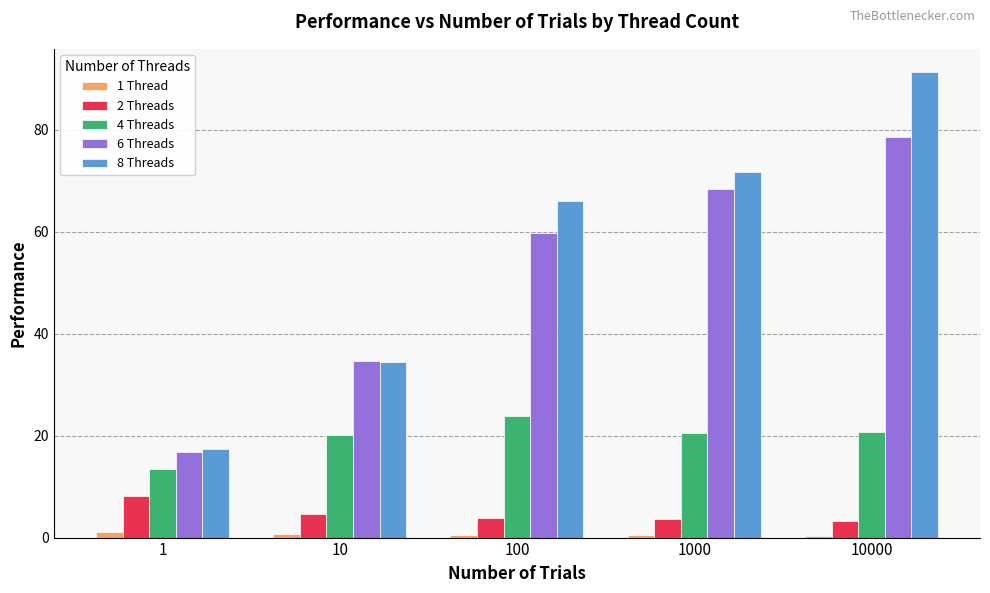

What is the value of the 1 Thread bar at the 5th from the left?

0.3